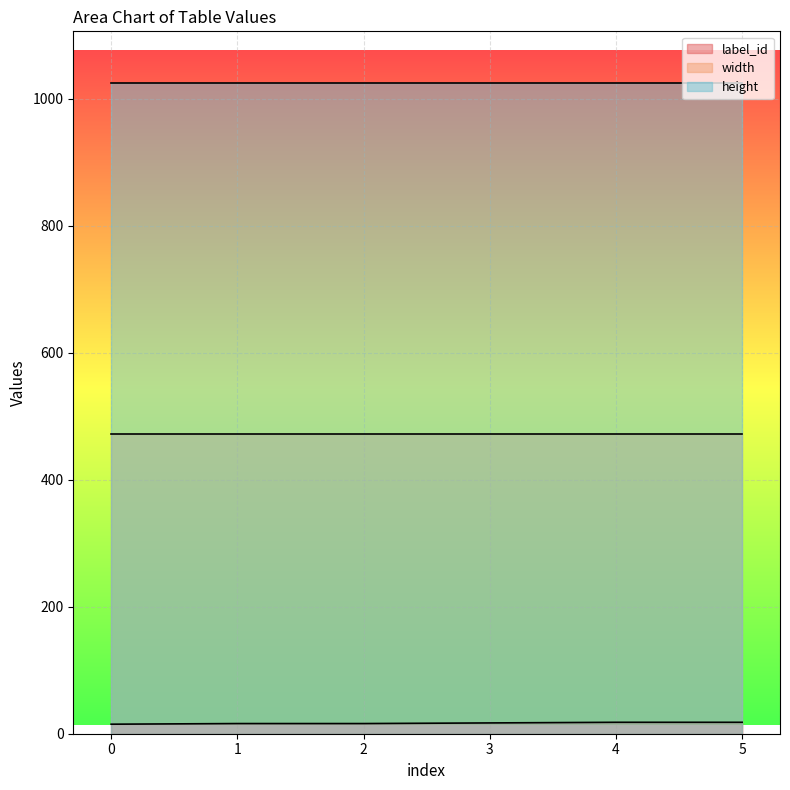

Reading right to left, extract all data points from this chart.

label_id: 5=18	4=18	3=17	2=16	1=16	0=15
width: 5=472	4=472	3=472	2=472	1=472	0=472
height: 5=1024	4=1024	3=1024	2=1024	1=1024	0=1024